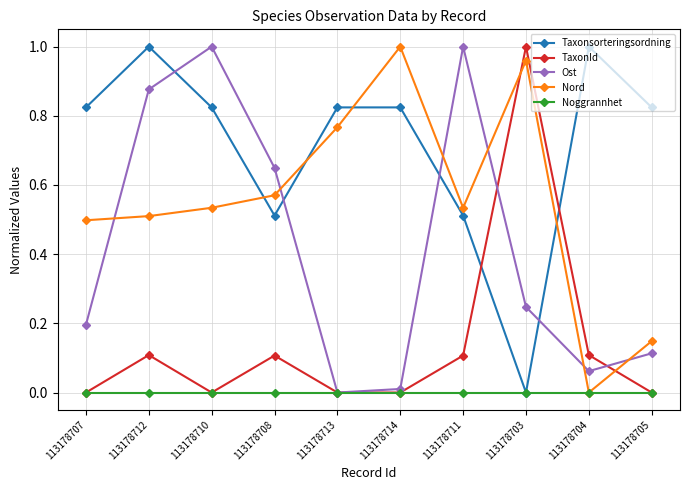

Which category has the lowest value in the Taxonsorteringsordning series?

113178703